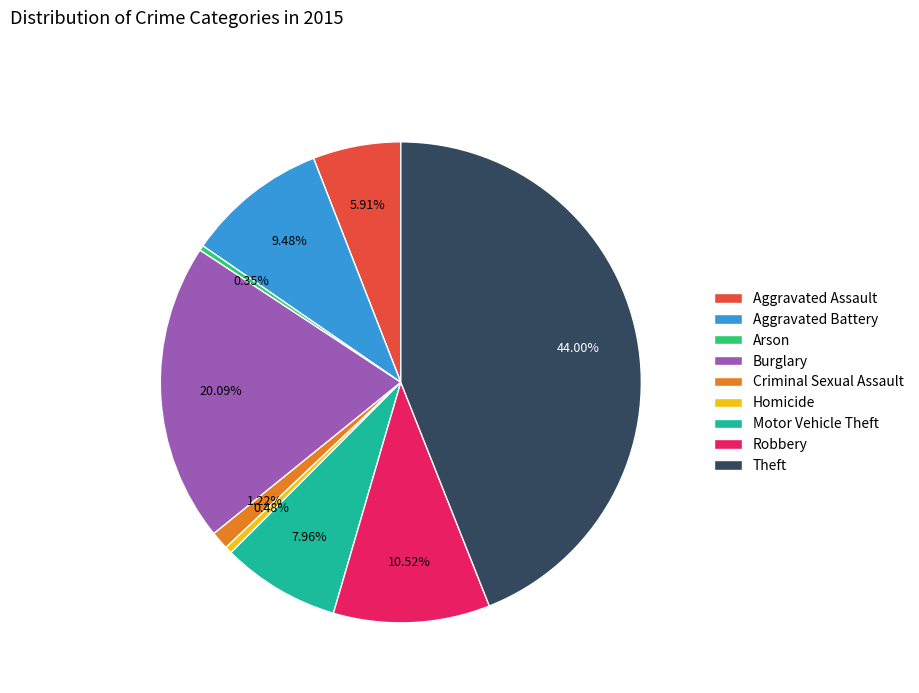

To the nearest percent, what portion does Aggravated Battery represent?

9%